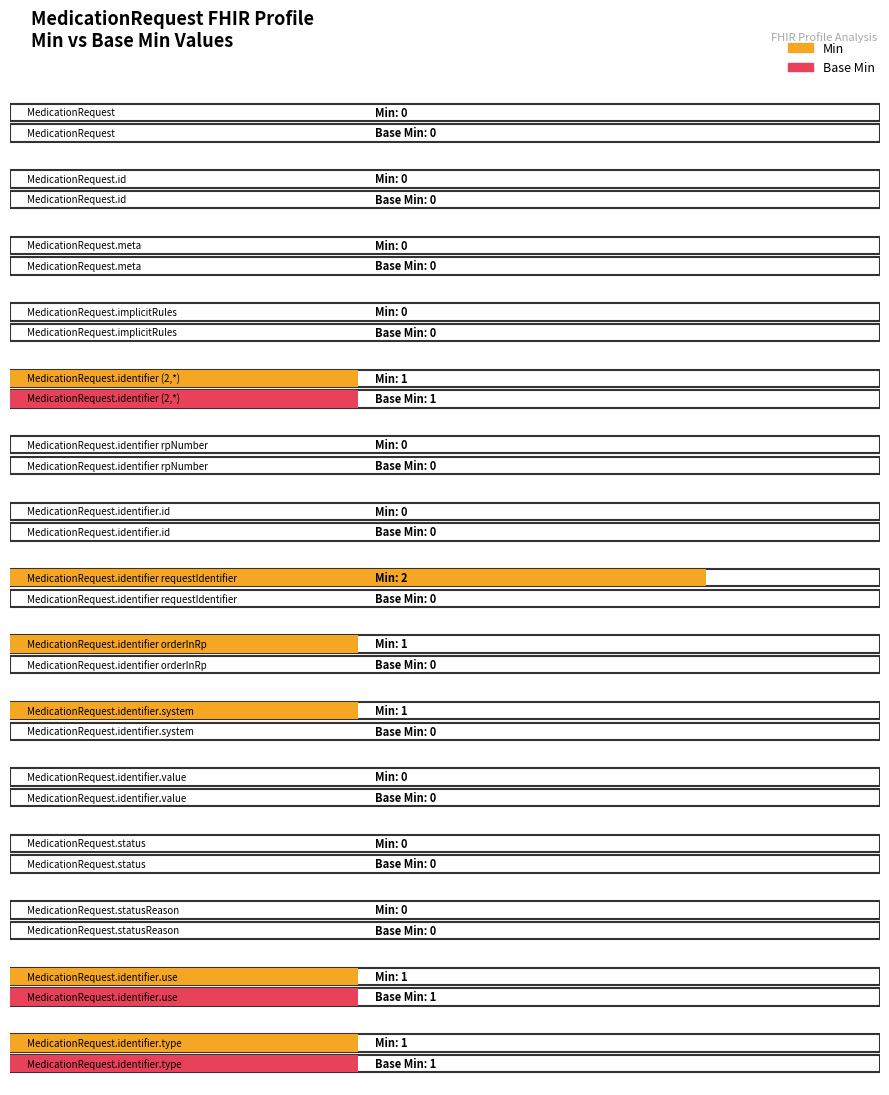

Count the Base Min values in the range 0 to 1.

15